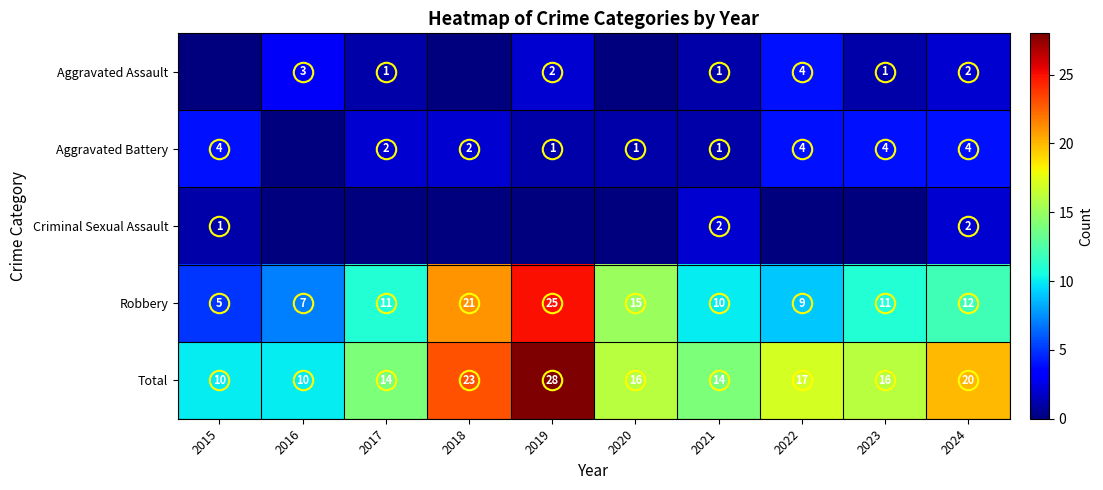

How many data points in Robbery are less than 11?

4